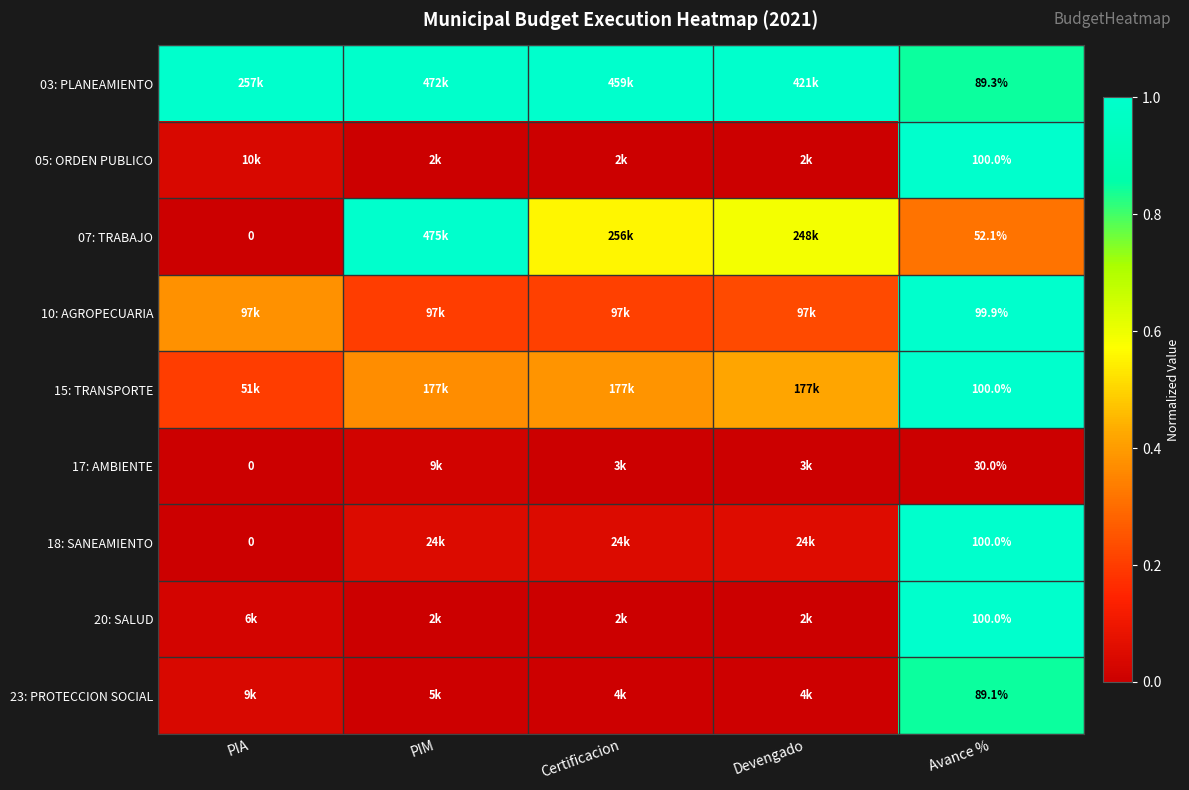

Is the value of 23: PROTECCION SOCIAL at Avance % greater than the value of 05: ORDEN PUBLICO at Avance %?

No